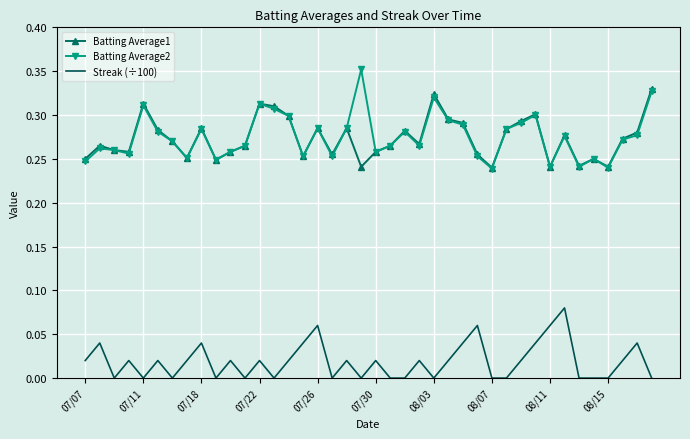

True or false: Batting Average2 and Streak (÷100) cross at least once.

False